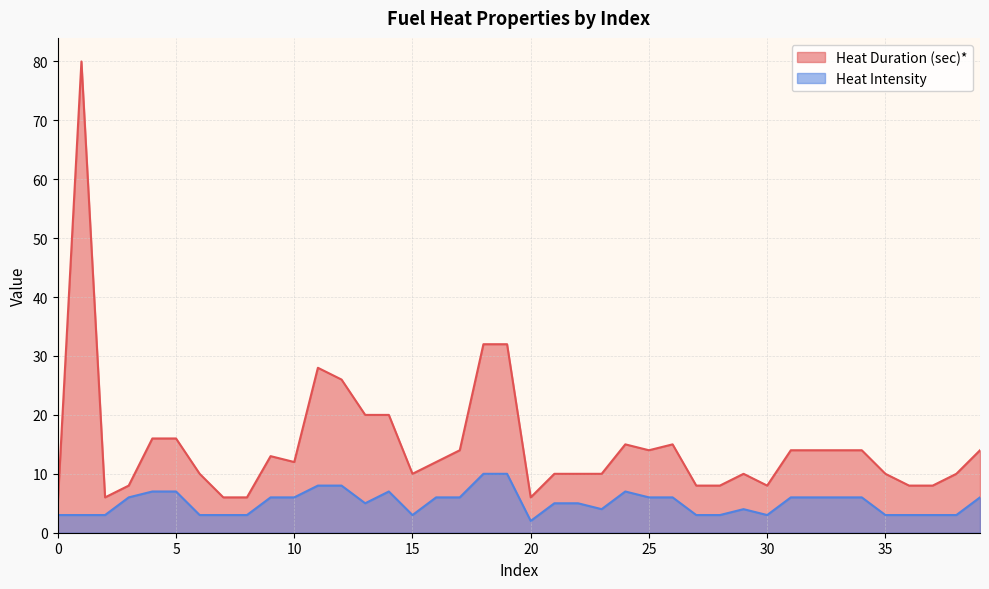

What is the difference between the highest and lowest values at 2?

3